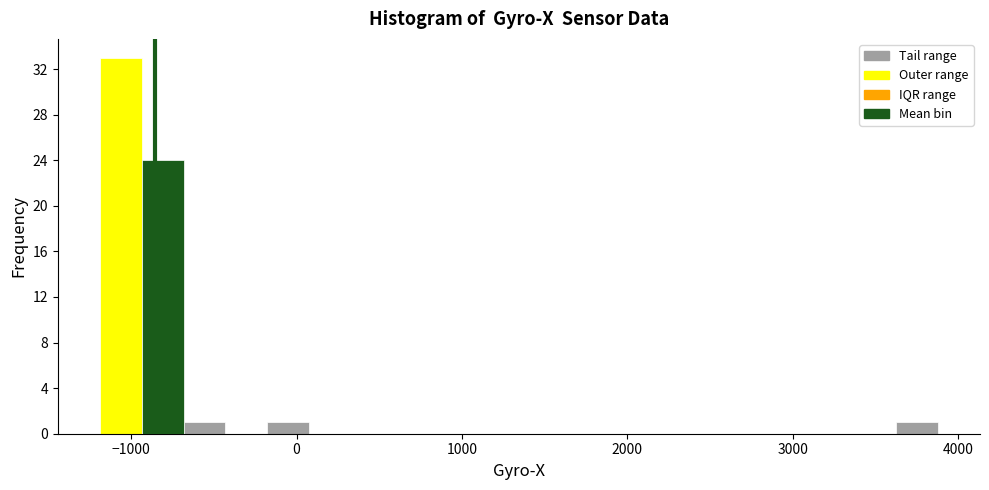

Read against the x-axis, roughly where is the centre of the tallest bar?

-1100